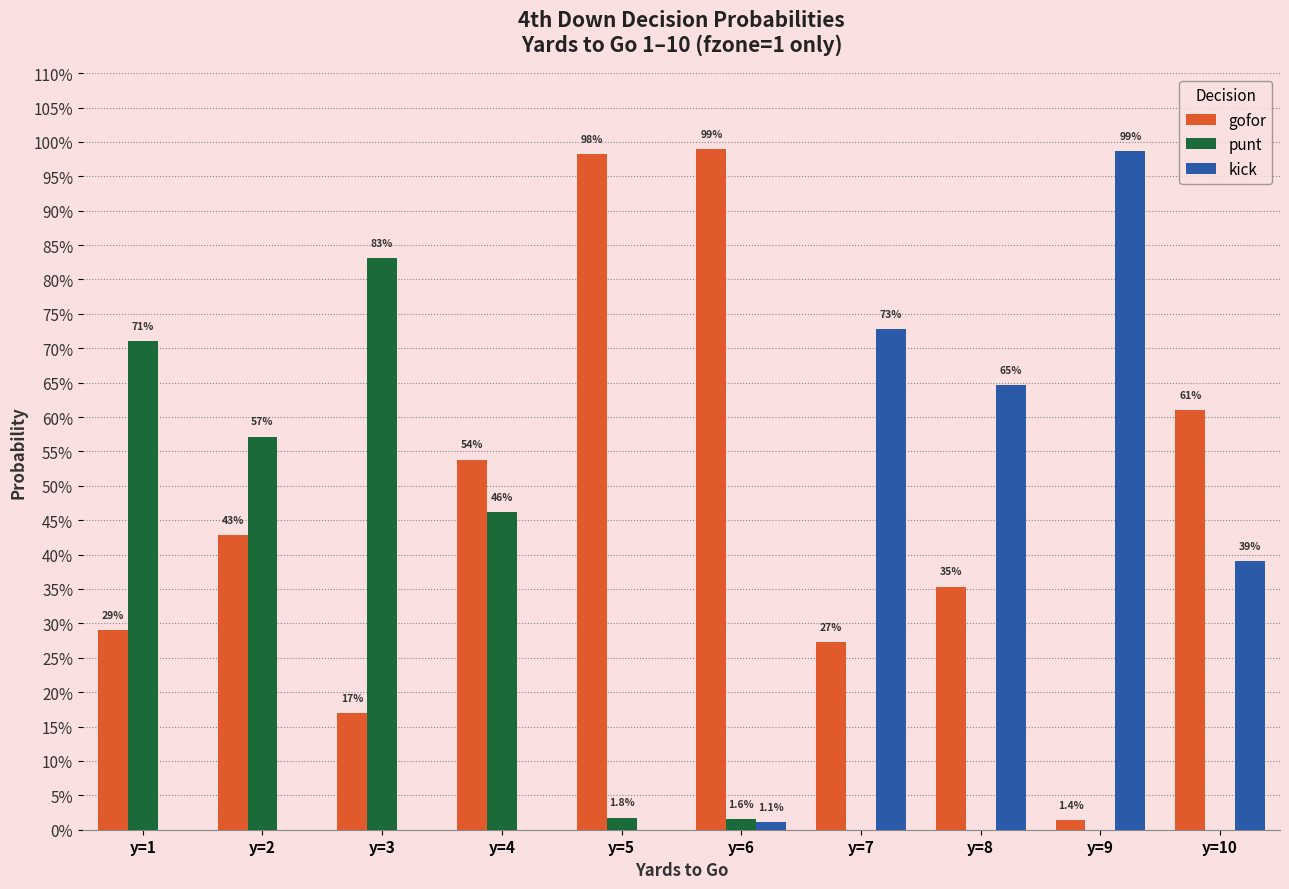

List the series in order of their peak value, highest first.

gofor, kick, punt